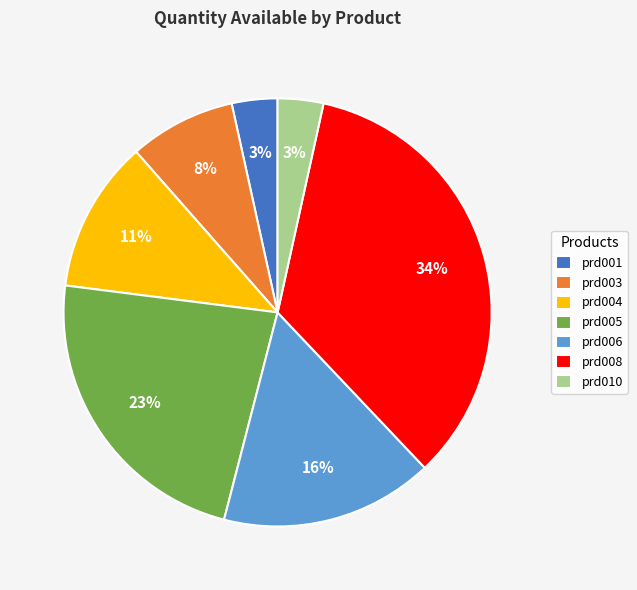

Count the number of slices in the pie.

7